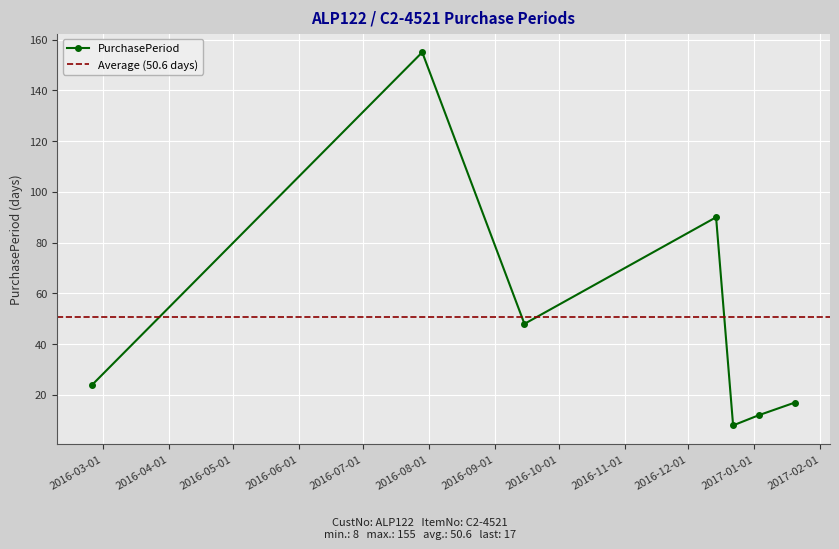

Read the value at 2016-12-14, to the nearest 10.

90